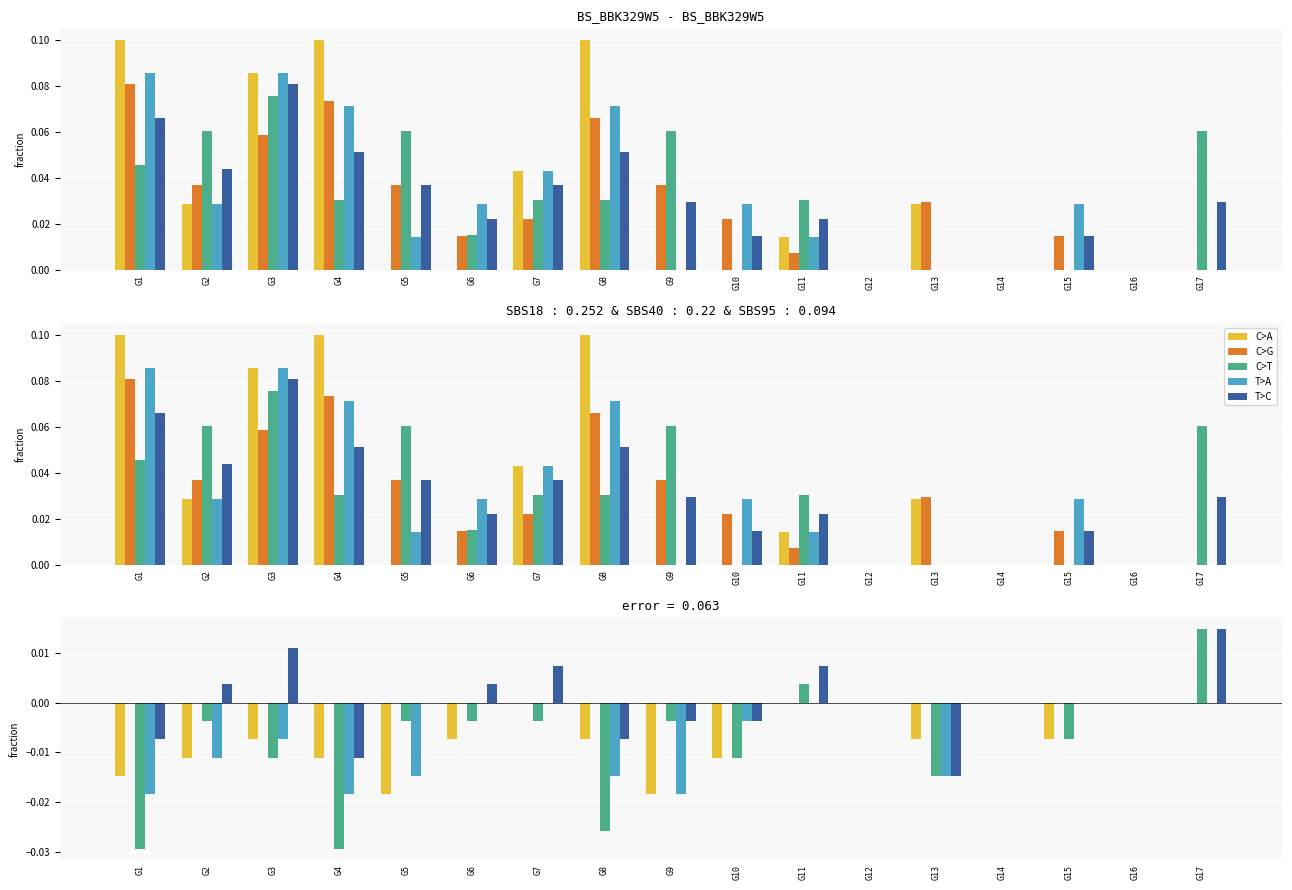

At how many categories does at least one series exceed 0?

6